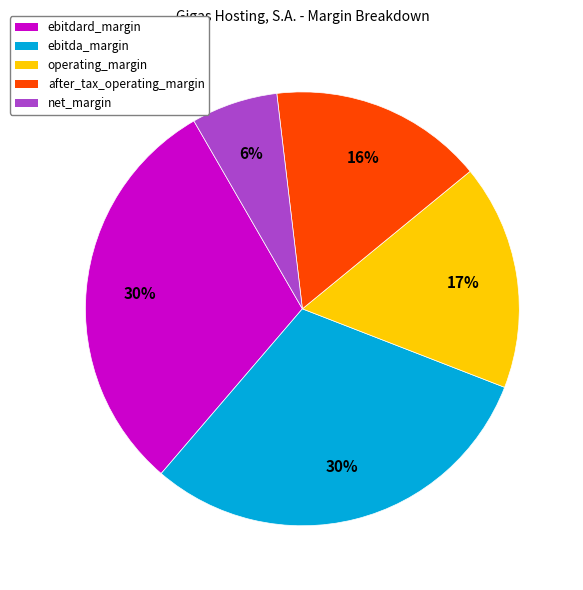

Between operating_margin and ebitdard_margin, which is larger?

ebitdard_margin